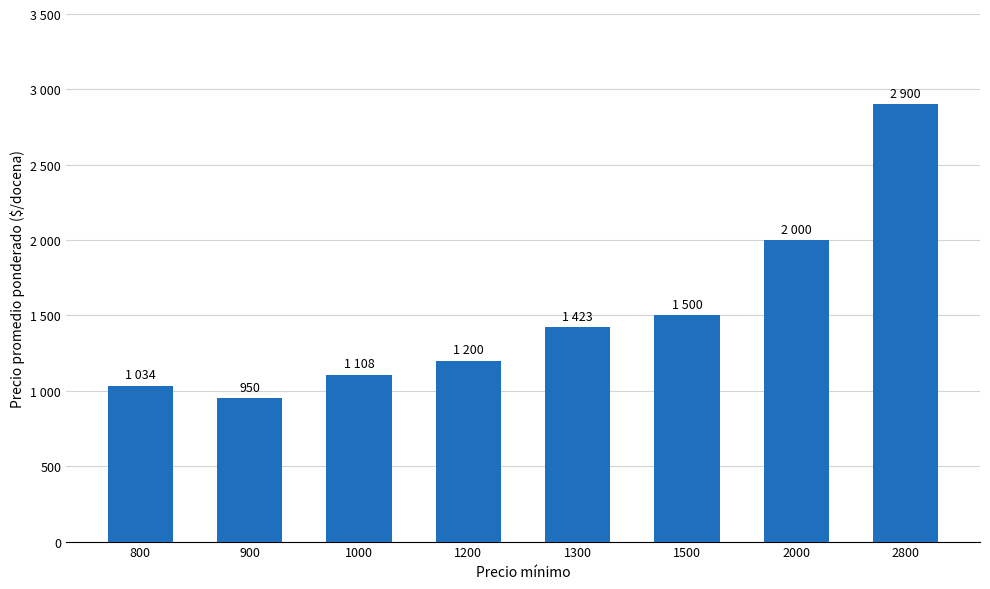

Rank the categories by value from lowest to highest.

900, 800, 1000, 1200, 1300, 1500, 2000, 2800